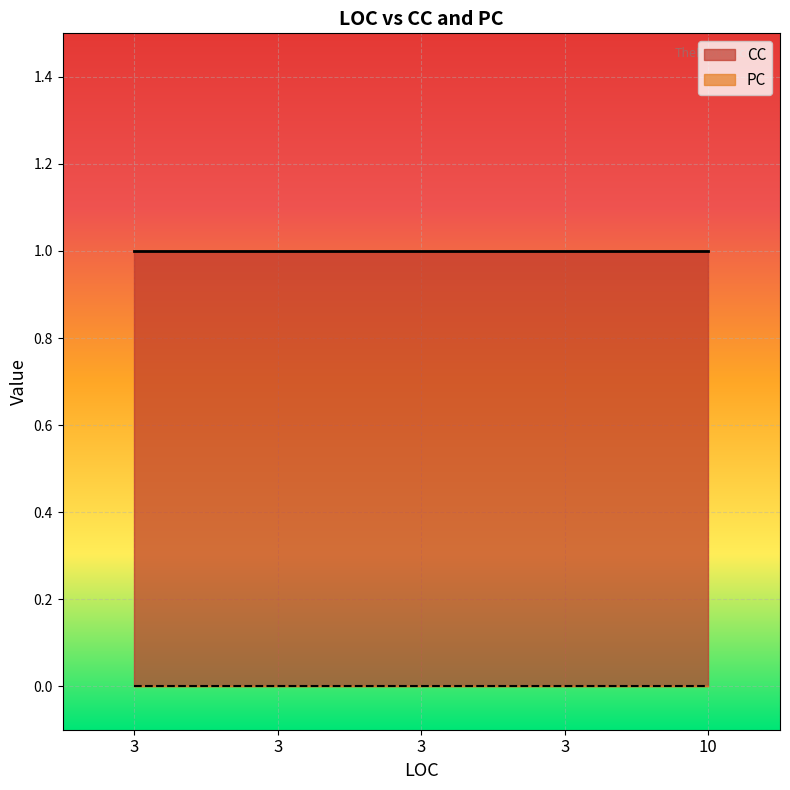

Reading right to left, what are all the values shown in this chart?

CC: 10=1	3=1	3=1	3=1	3=1
PC: 10=0	3=0	3=0	3=0	3=0